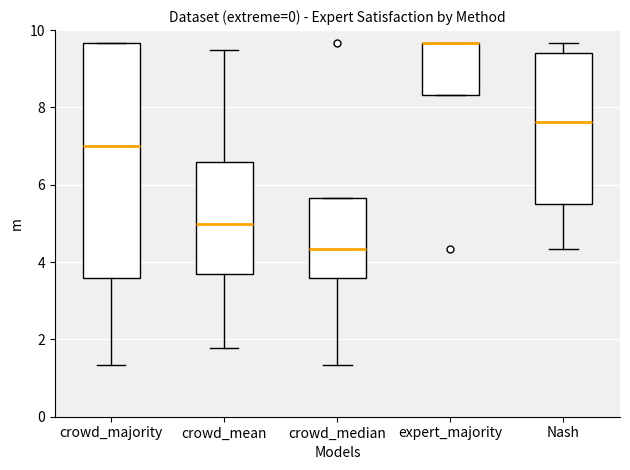

Reading left to right, transcribe this box plot: for each box, give where its median line is, the range the box spans, and where its two whiskers end, as read against the y-axis. The values are not printed on the chart, so give them approximately, as read against the axis.

crowd_majority: median 7.0, box 3.6 to 9.6, whiskers 1.4 to 9.6
crowd_mean: median 5.0, box 3.6 to 6.6, whiskers 1.8 to 9.4
crowd_median: median 4.4, box 3.6 to 5.6, whiskers 1.4 to 5.6
expert_majority: median 9.6 (drawn on the box's upper edge), box 8.4 to 9.6, whiskers 8.4 to 9.6
Nash: median 7.6, box 5.4 to 9.4, whiskers 4.4 to 9.6